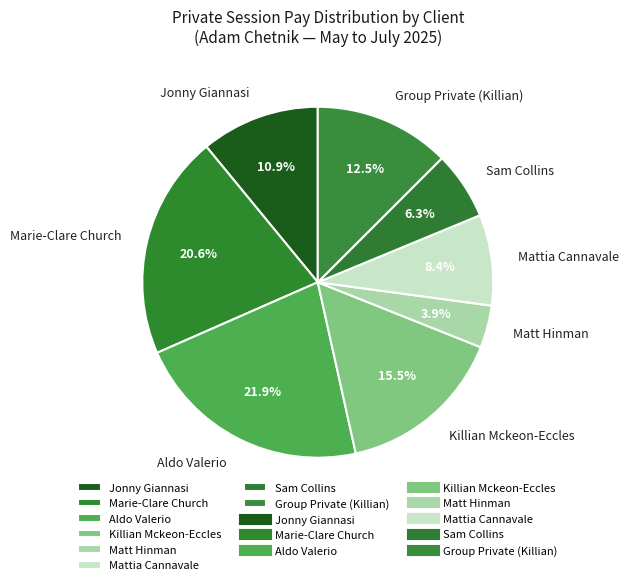

Does Jonny Giannasi account for over 50% of the chart?

No